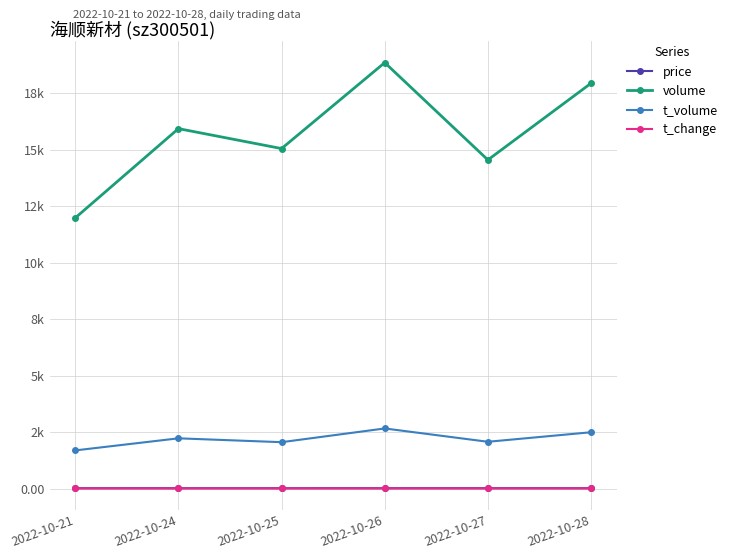

What is the minimum value for price?

13.7